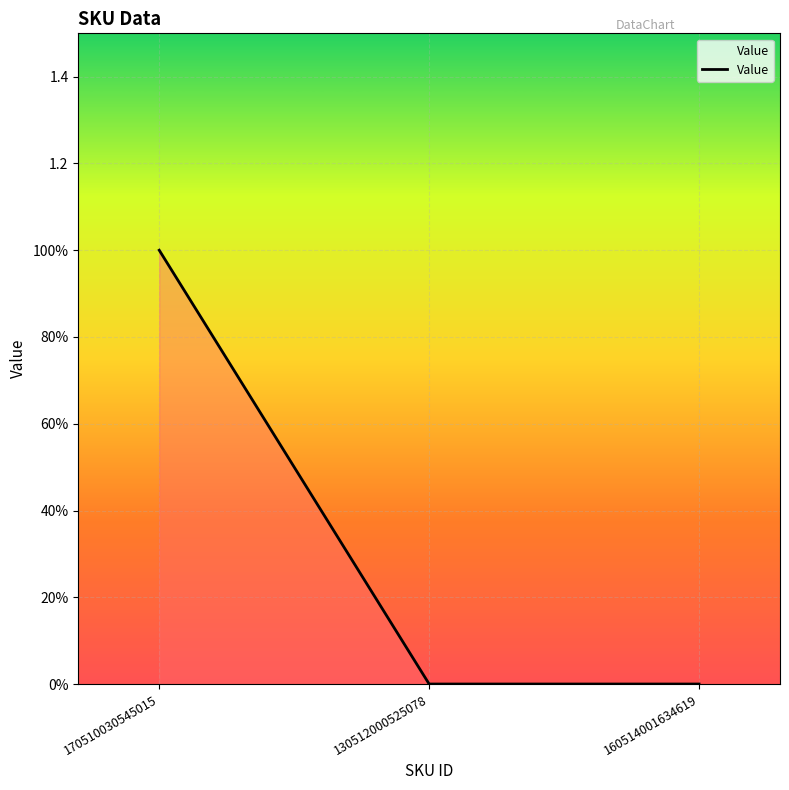

Does the chart have visible grid lines?

Yes